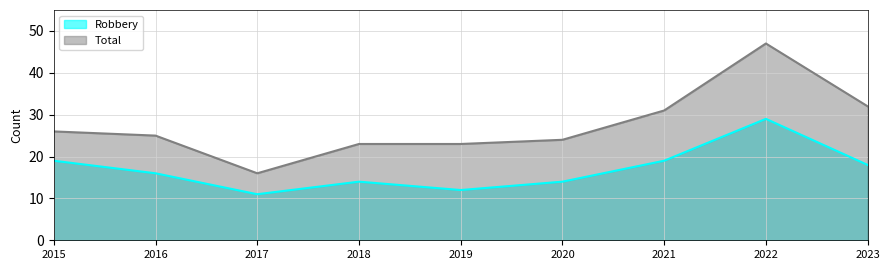

What is the total value across all series at 2022?

76